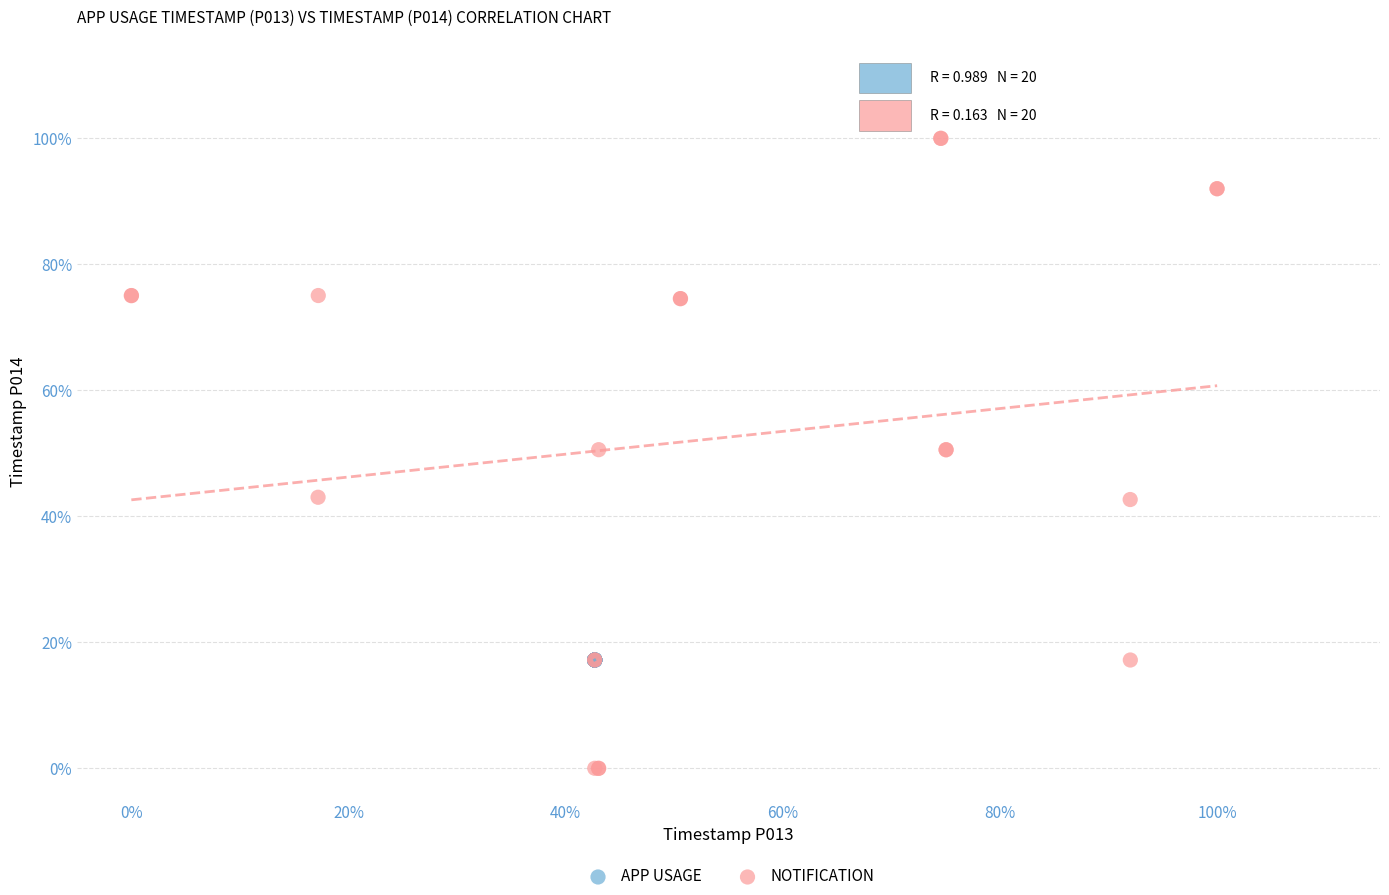

Which series contains the highest Y value?

NOTIFICATION